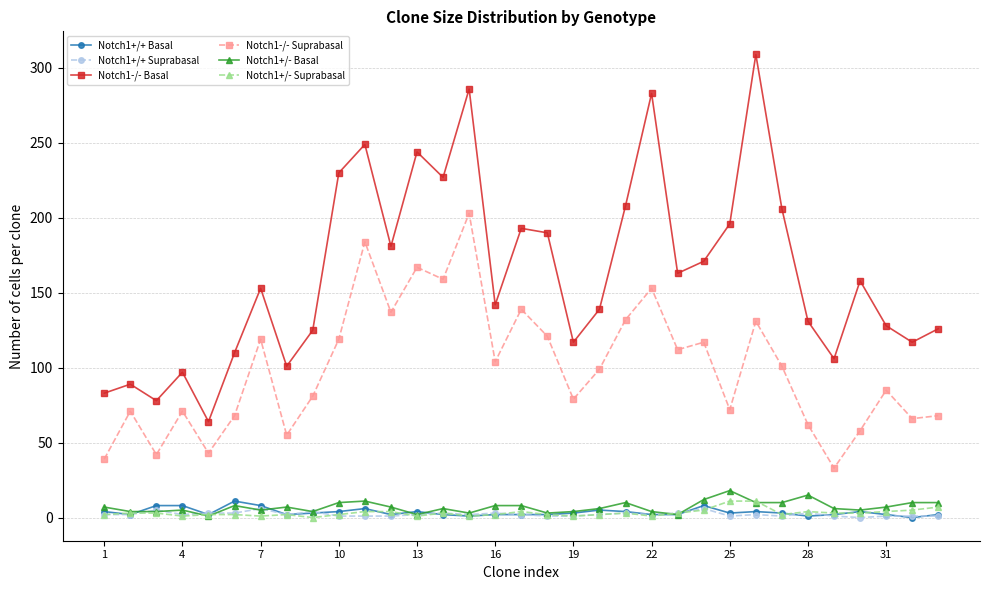

What is the sum of all Notch1+/+ Suprabasal values?

73